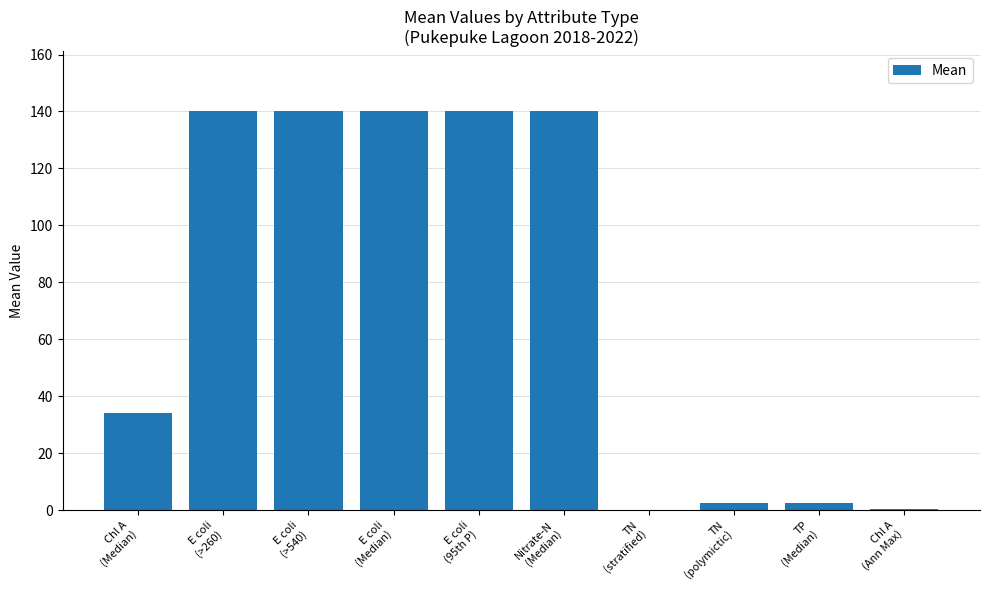

Approximately how many times larger is the value at E coli
(>260) compared to E coli
(Median)?

1.0